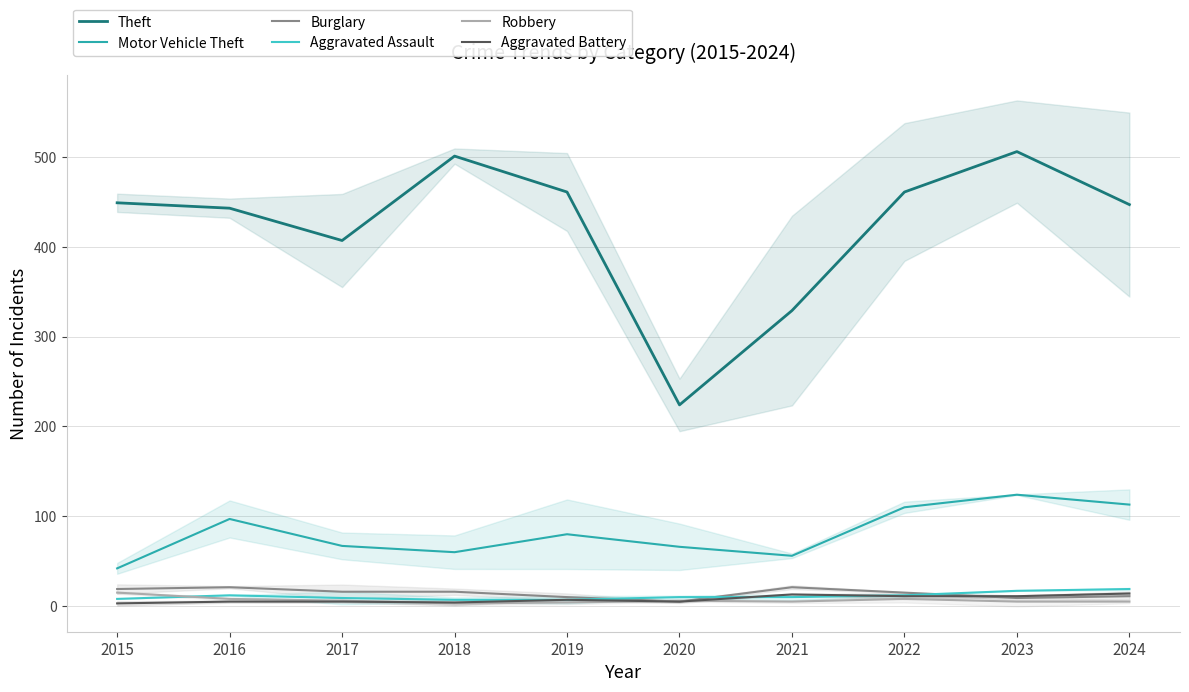

At which category is the sum across all series the highest?

2023